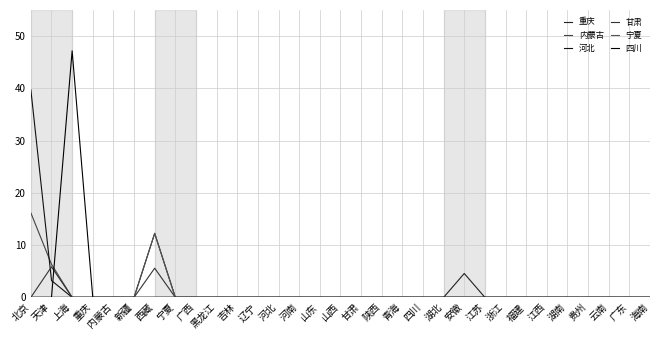

List the labels in order of 河北 value, smallest first.

上海, 重庆, 内蒙古, 新疆, 宁夏, 广西, 黑龙江, 吉林, 辽宁, 河北, 河南, 山东, 山西, 甘肃, 陕西, 青海, 四川, 湖北, 安徽, 江苏, 浙江, 福建, 江西, 湖南, 贵州, 云南, 广东, 海南, 天津, 西藏, 北京